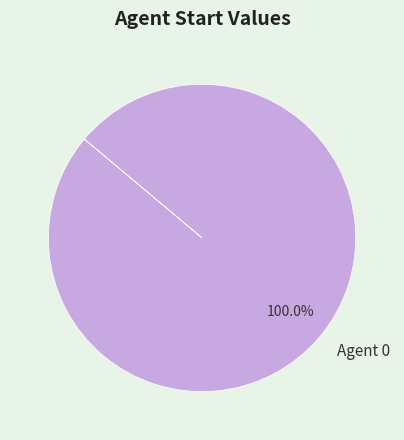

Is there any slice that represents more than half of the pie?

Yes